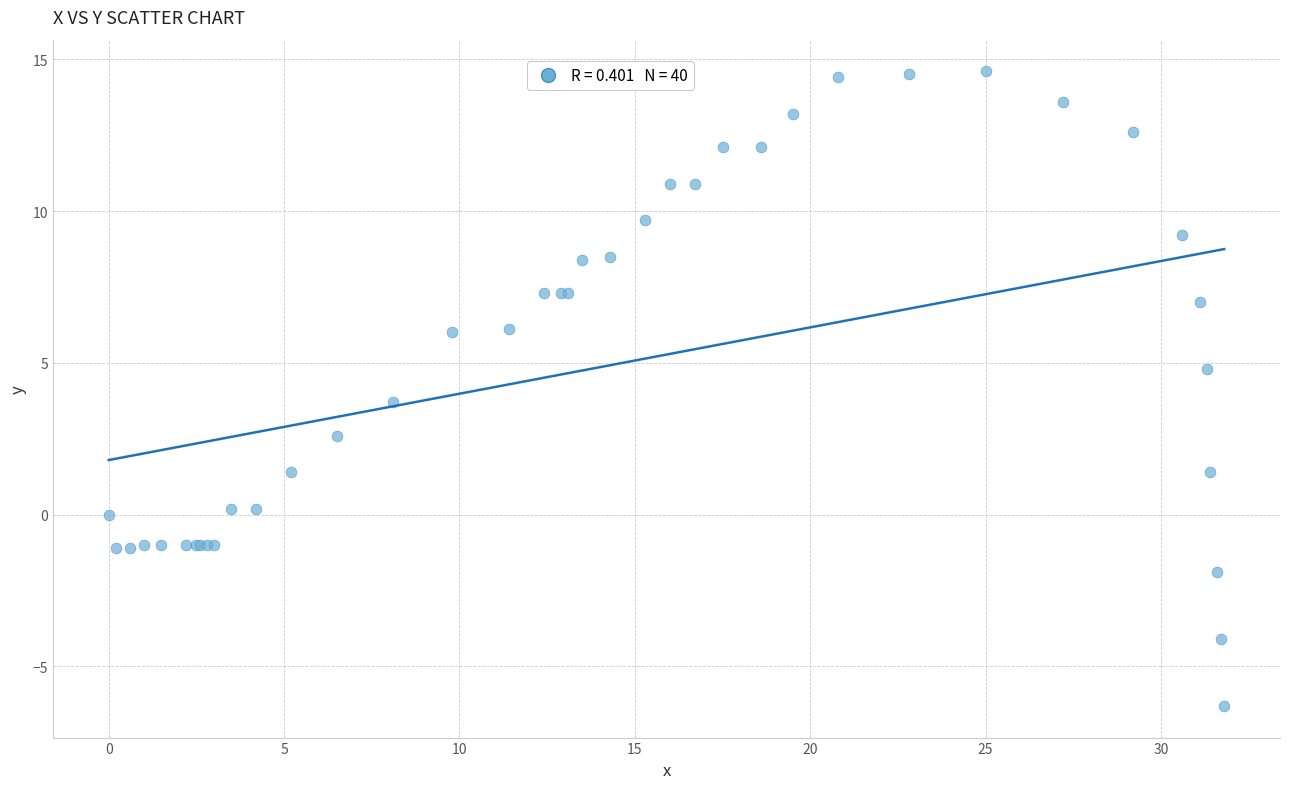

What Y value in the scatter plot is closest to 4?

3.7